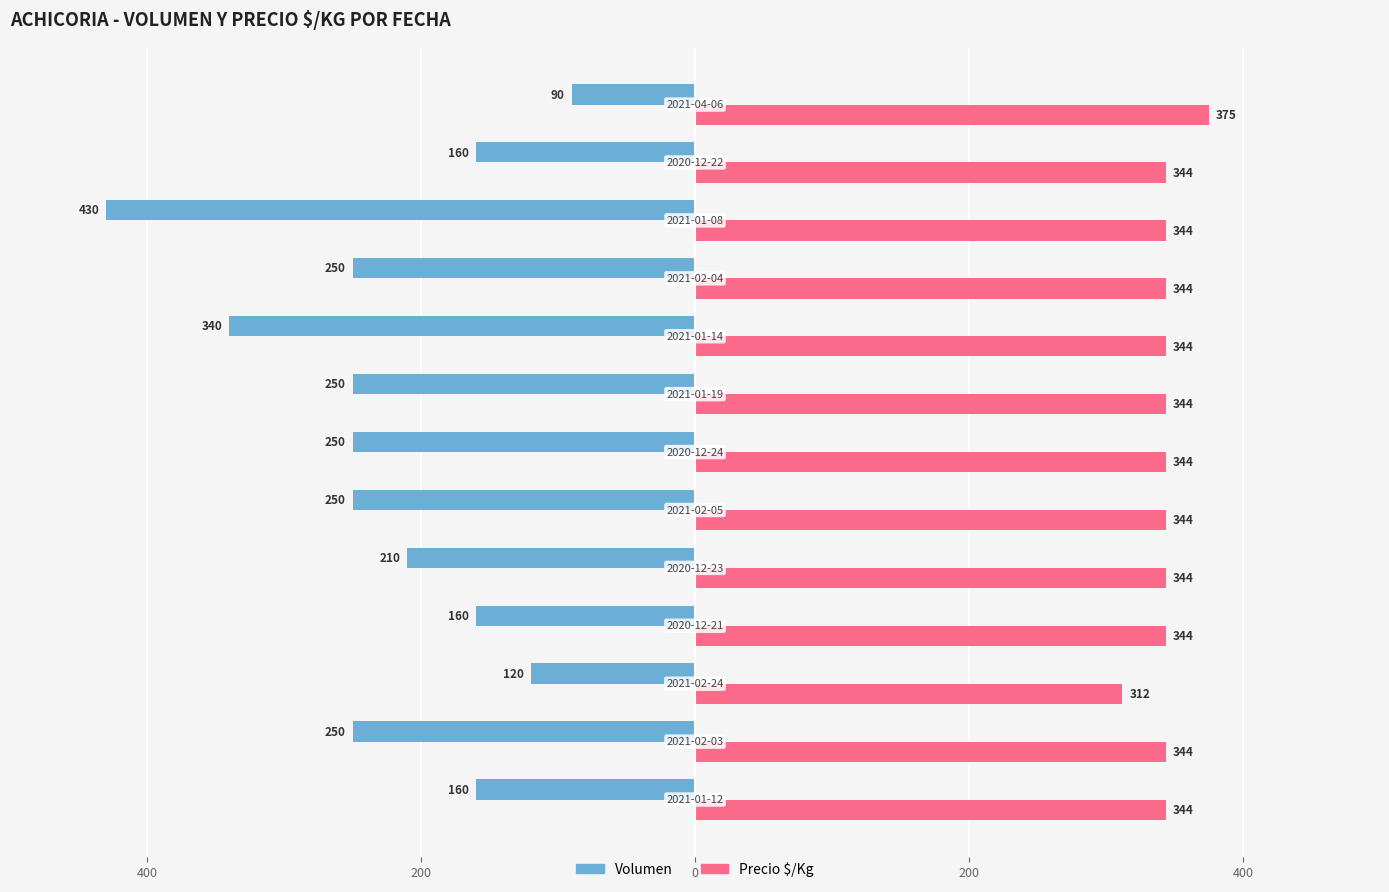

What are all the series names shown in the legend?

Volumen, Precio $/Kg